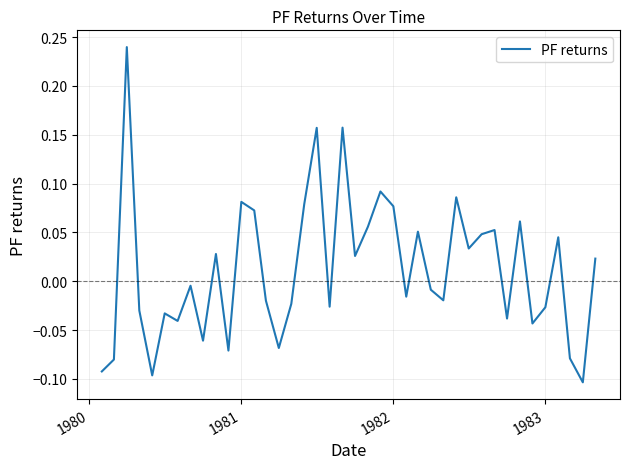

What is the difference between the maximum and minimum values?

0.3